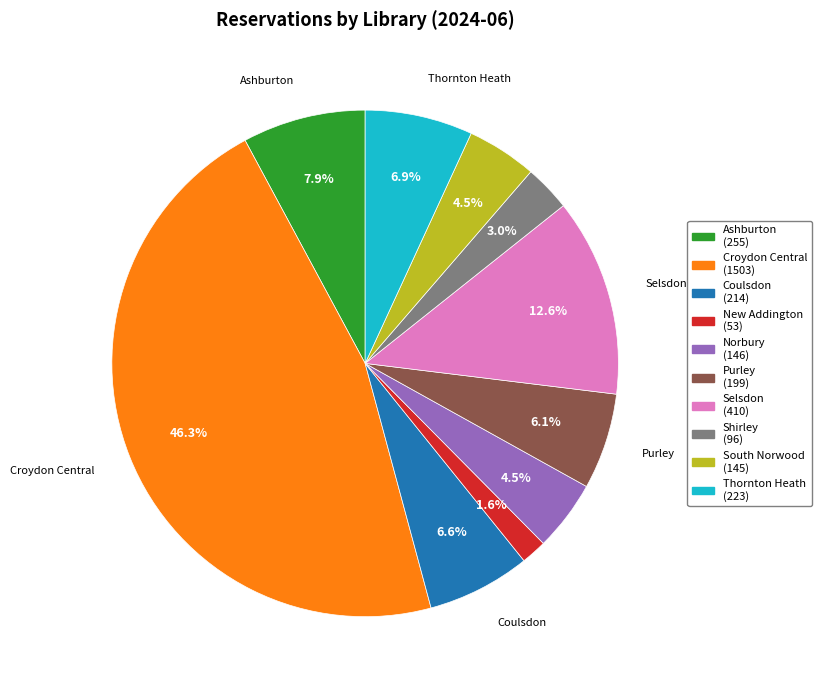

Combined, do Thornton Heath and New Addington account for over 50%?

No